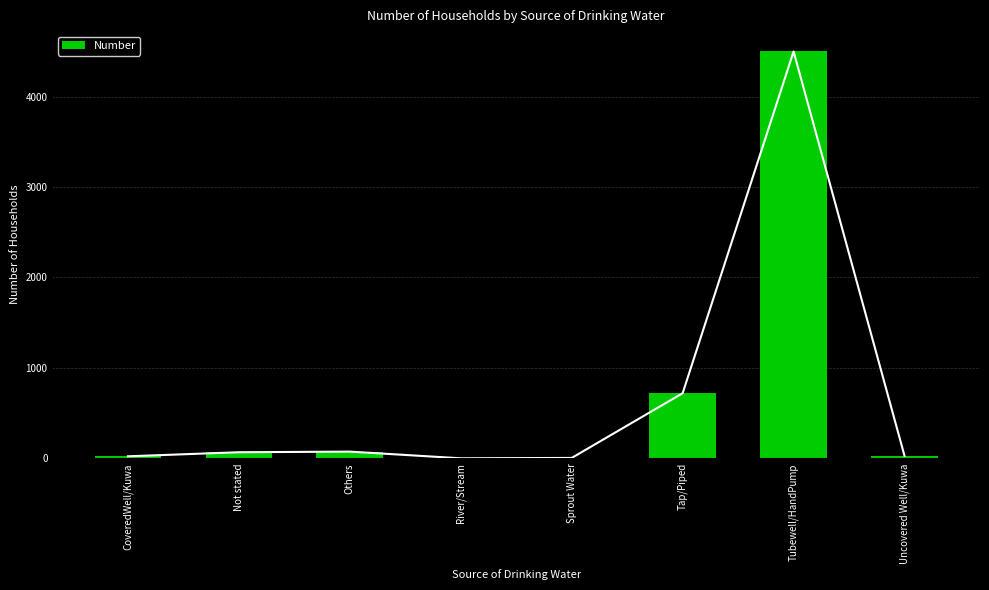

True or false: the data shows 2538 at River/Stream.

False